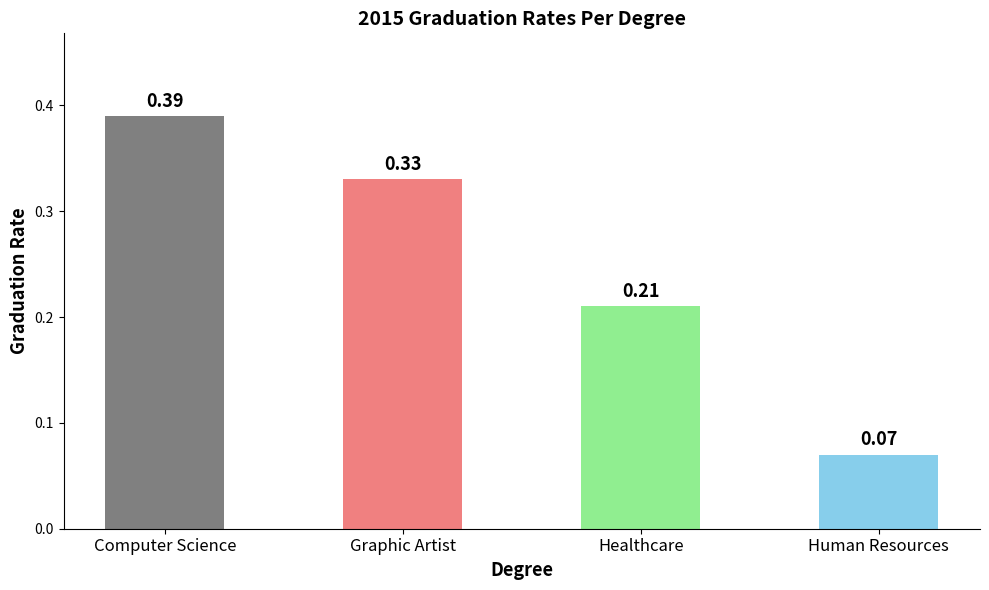

At which label is the value closest to 0?

Human Resources